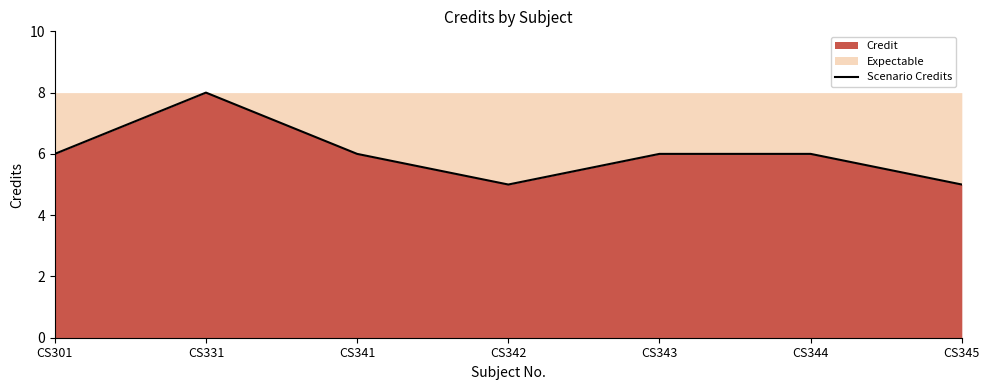

Which has a higher value, CS301 or CS344?

CS301